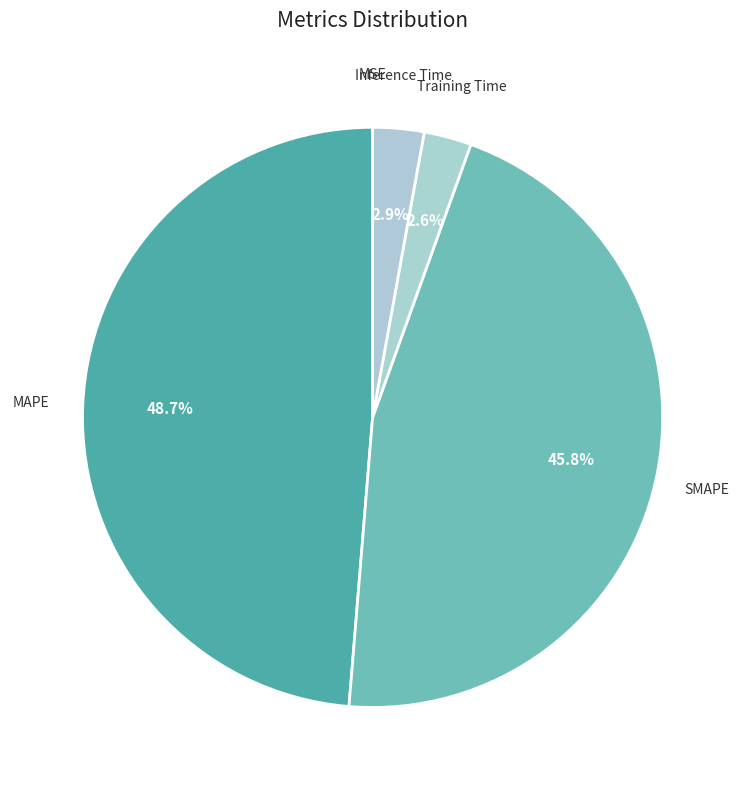

Rank the categories by value from highest to lowest.

MAPE, SMAPE, Inference Time, Training Time, MSE